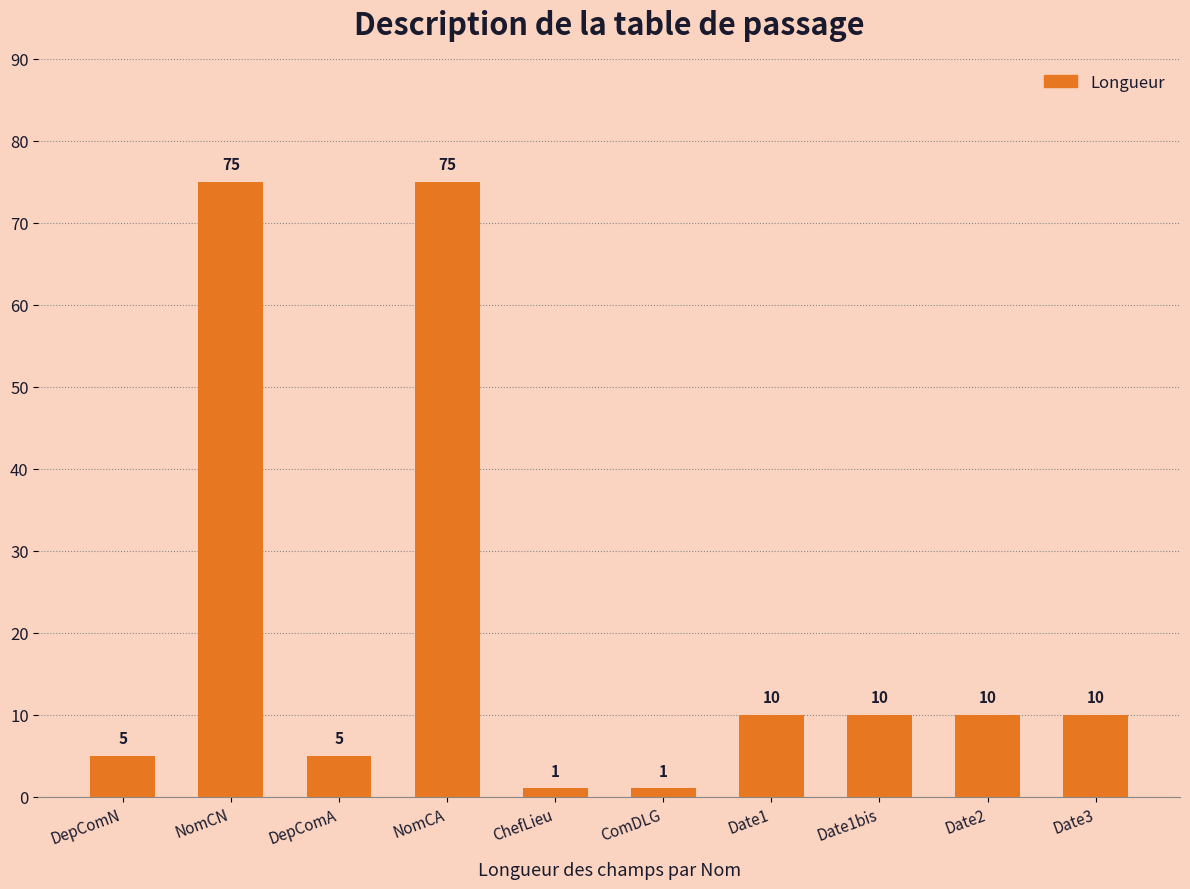

Which has a higher value, NomCN or Date1bis?

NomCN